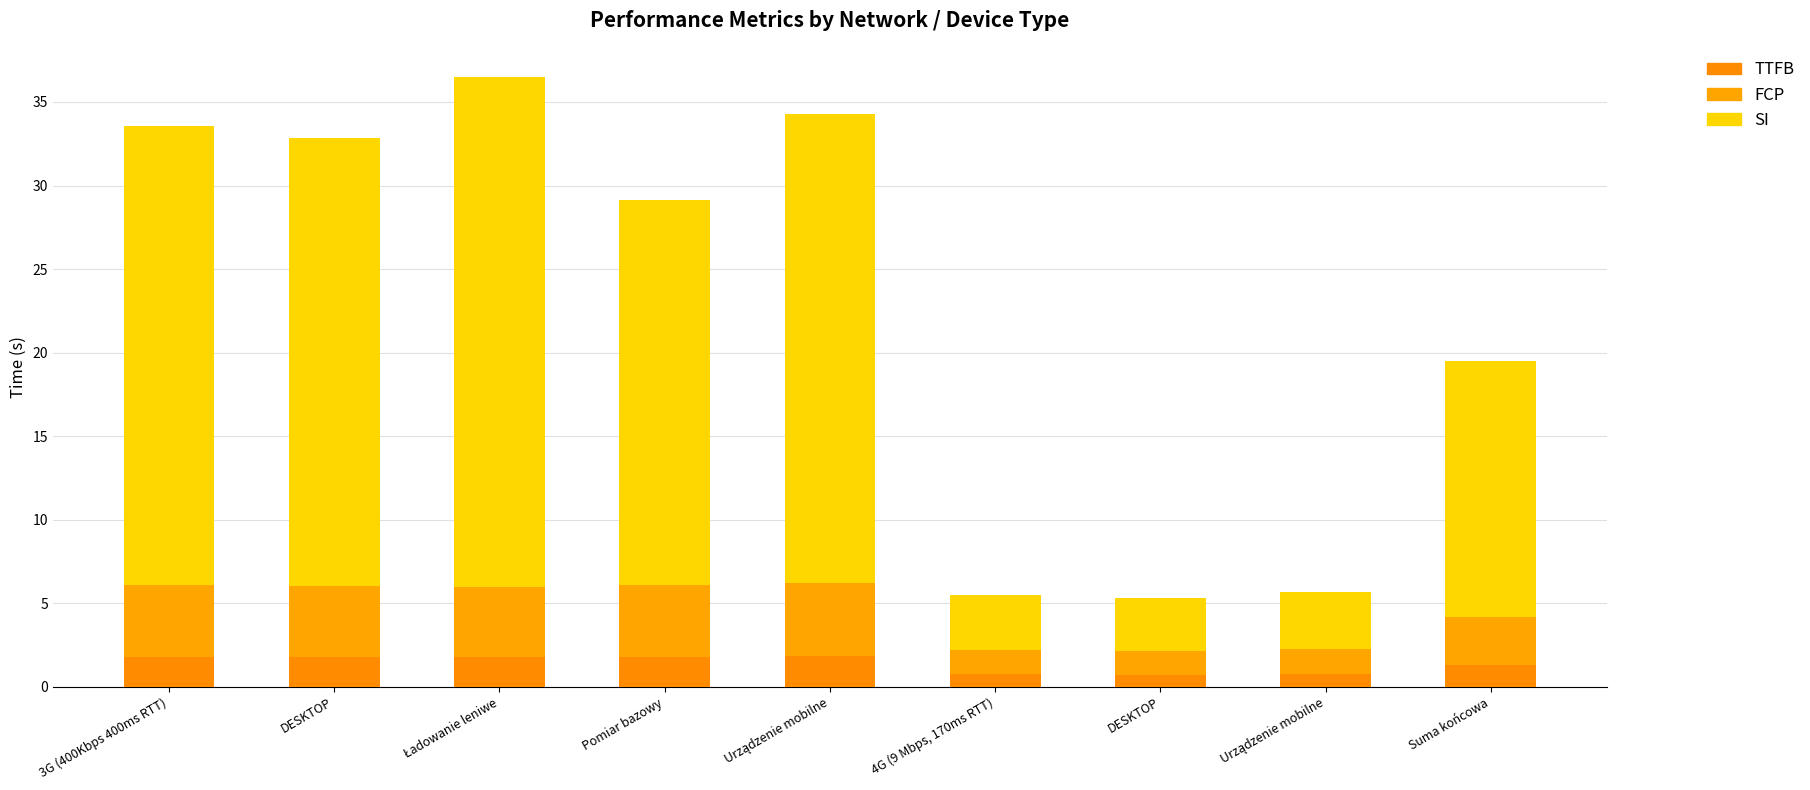

Are the bars horizontal?

No